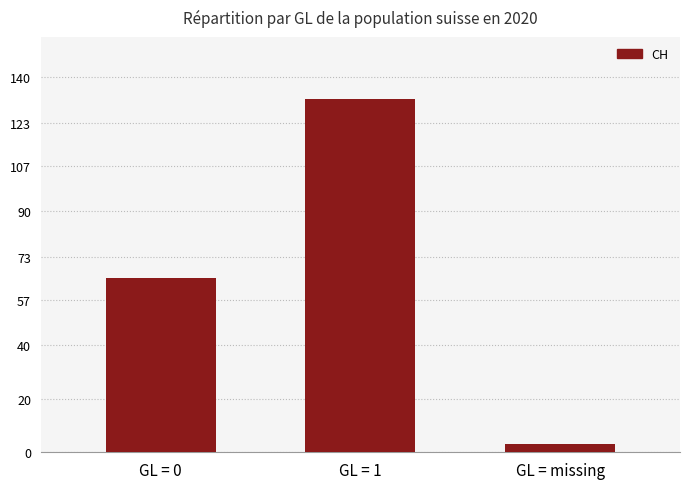

What position from the left is GL = 0?

1